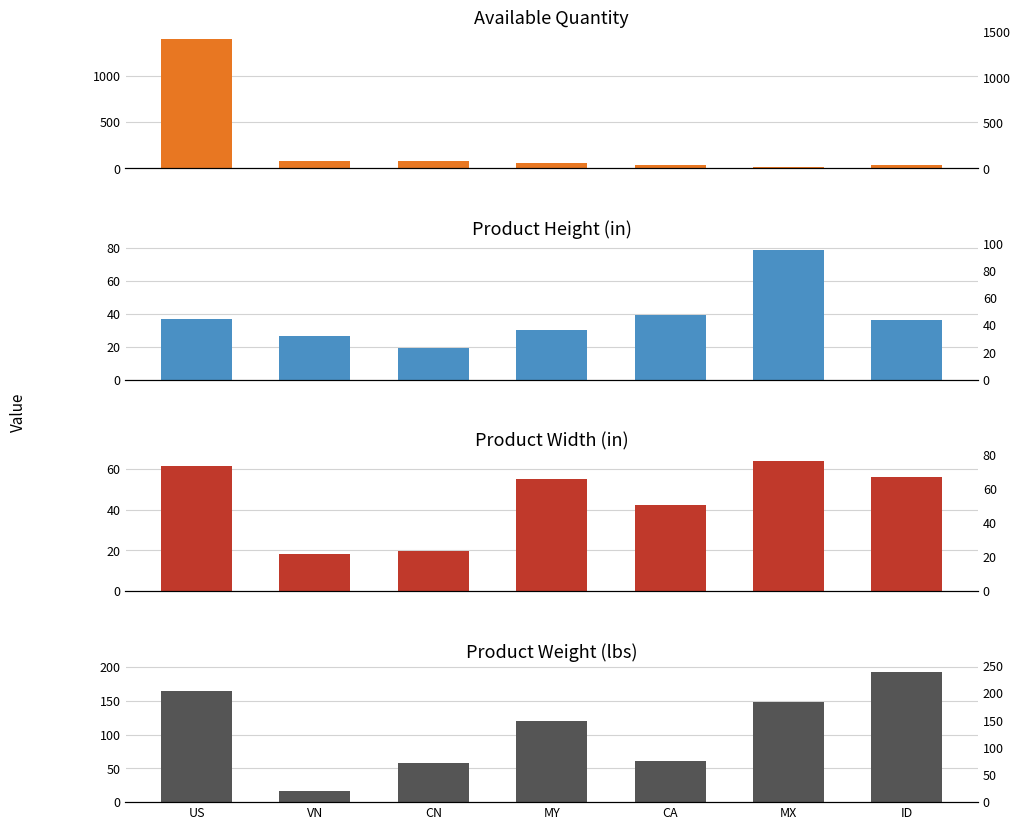

What is the difference between the maximum and minimum values in the Available Quantity series?

1388.0